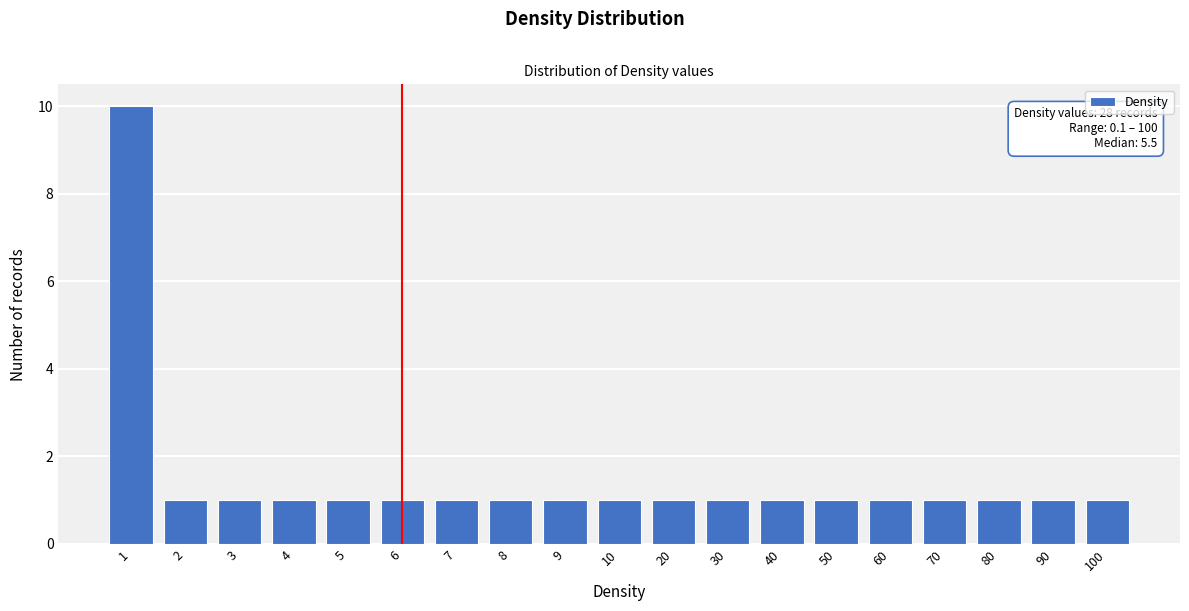

Reading right to left, extract all data points from this chart.

1	1	1	1	1	1	1	1	1	1	1	1	1	1	1	1	1	1	10